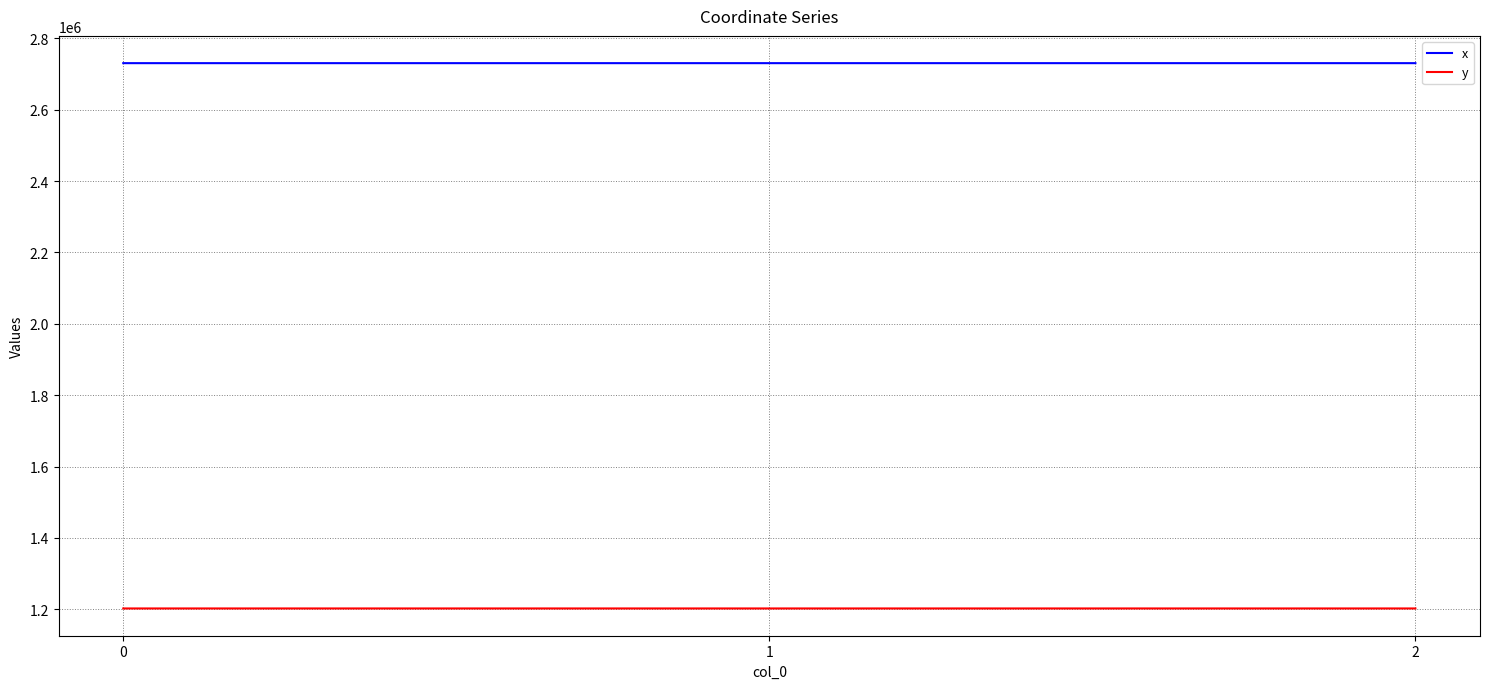

What are all the series names shown in the legend?

x, y